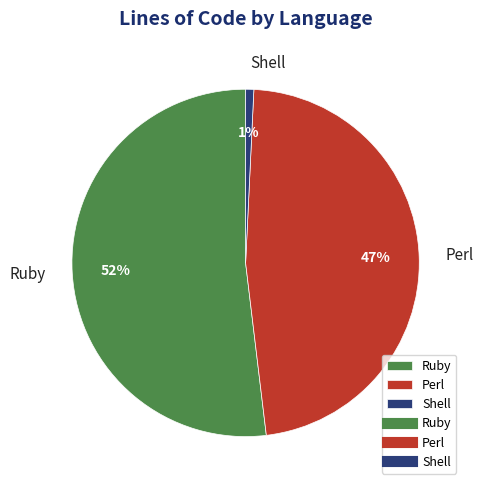

To the nearest percent, what is the average slice percentage?

33%